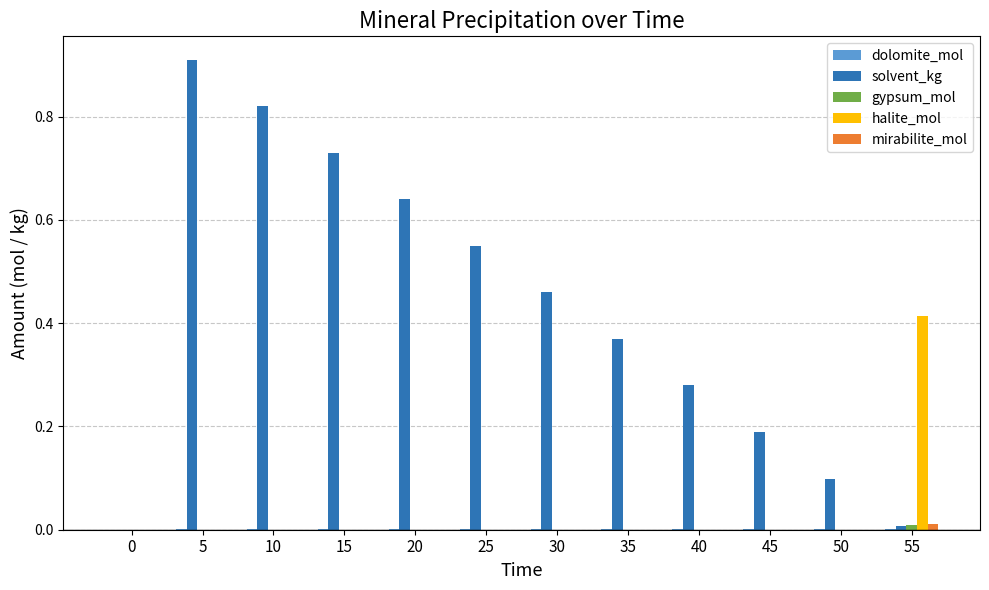

The halite_mol series shows 0.0 at 0. True or false?

True